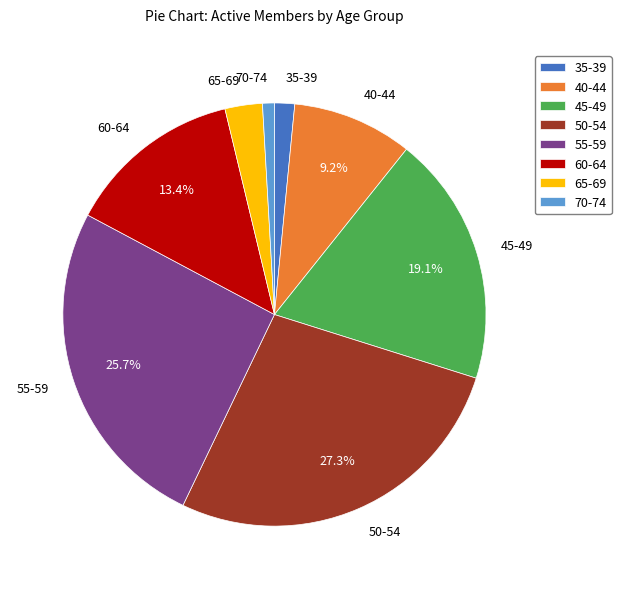

What is the largest slice in the pie chart?

50-54